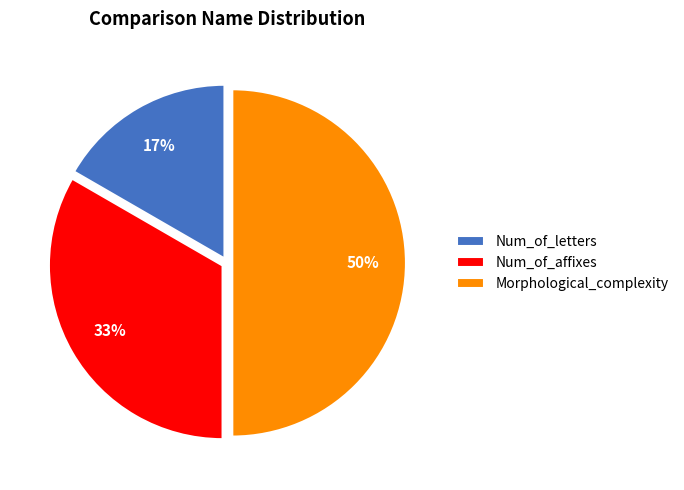

Rank the categories by value from highest to lowest.

Morphological_complexity, Num_of_affixes, Num_of_letters